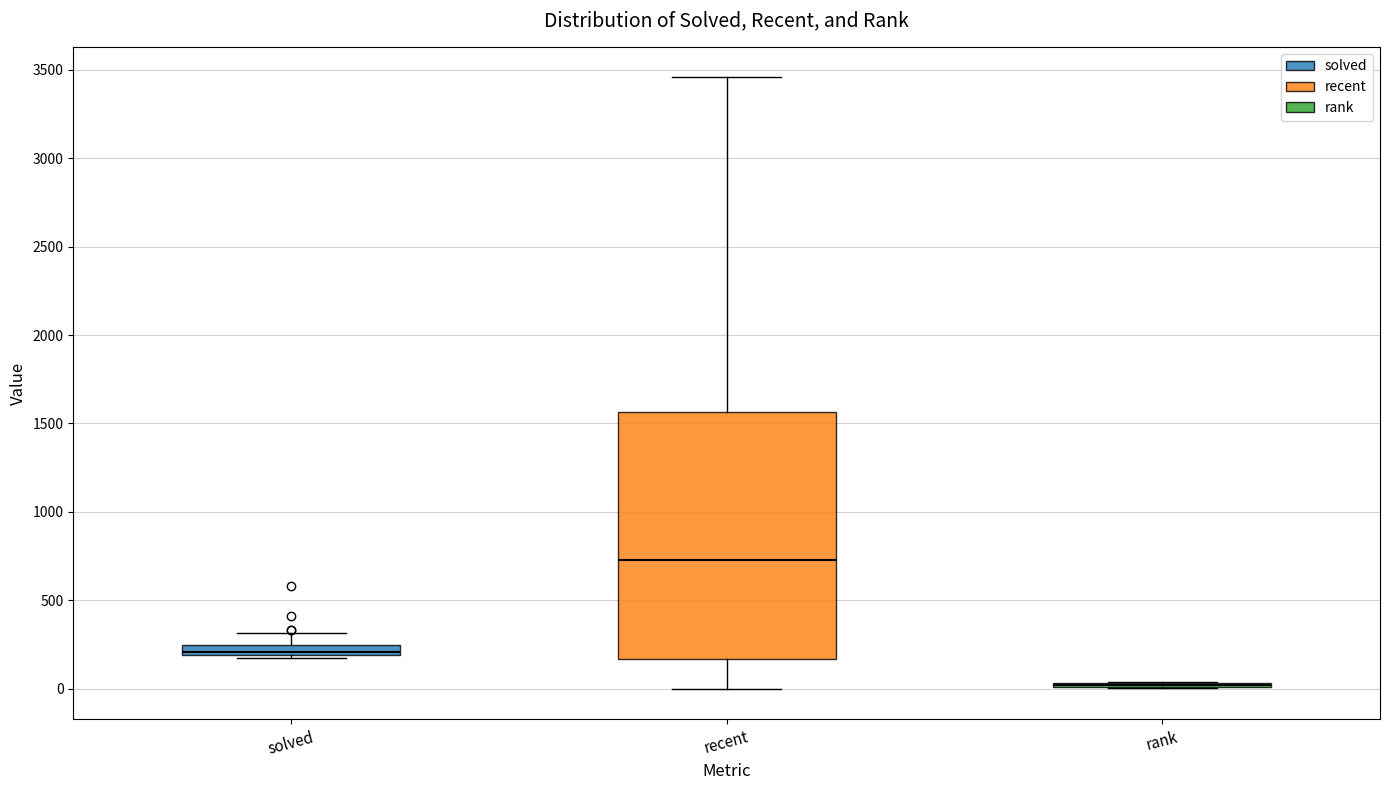

Where is the lower edge of the box for recent on the y-axis? The values are not printed on the chart, so give them approximately, as read against the axis.

150